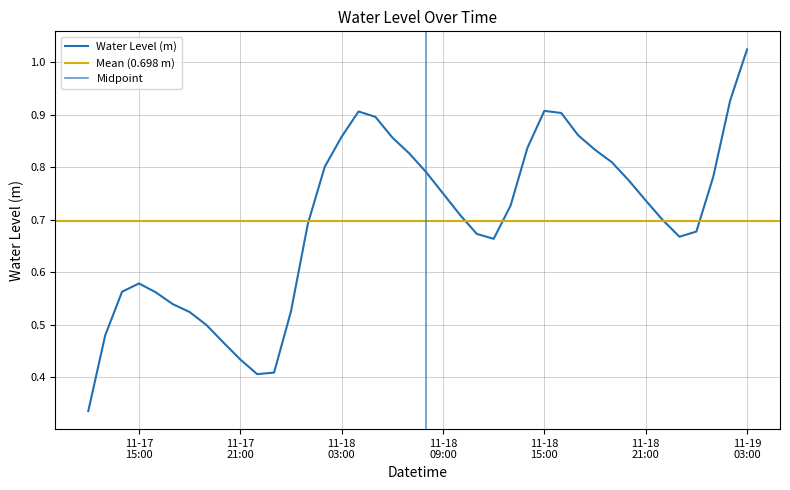

Is it true that the value at 11-19 03:00 is 1.5?

False